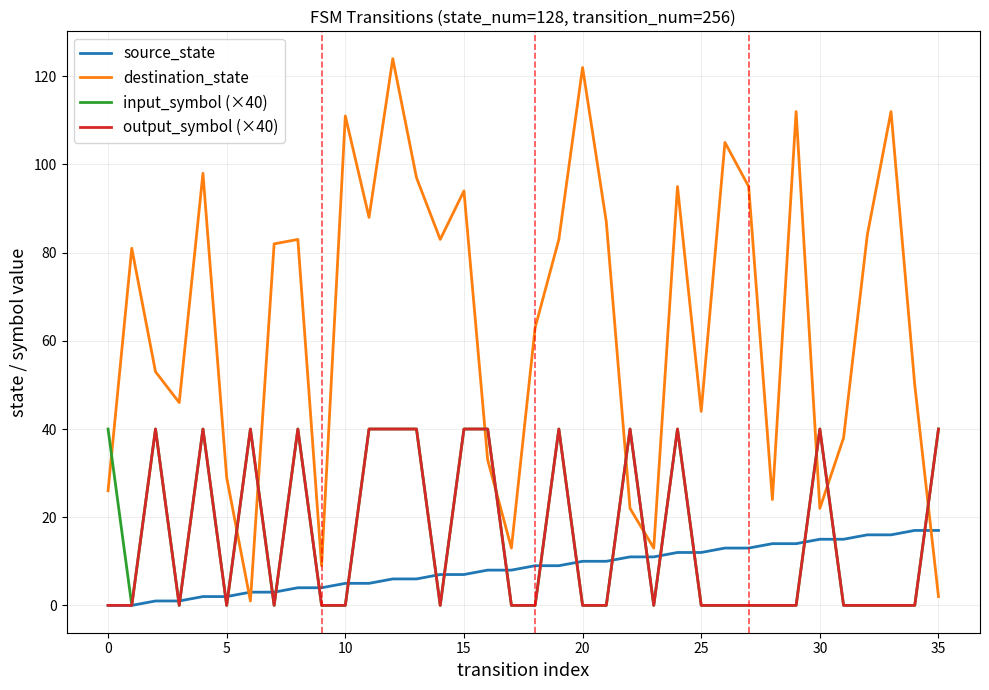

Which series has the largest range (max minus min)?

destination_state